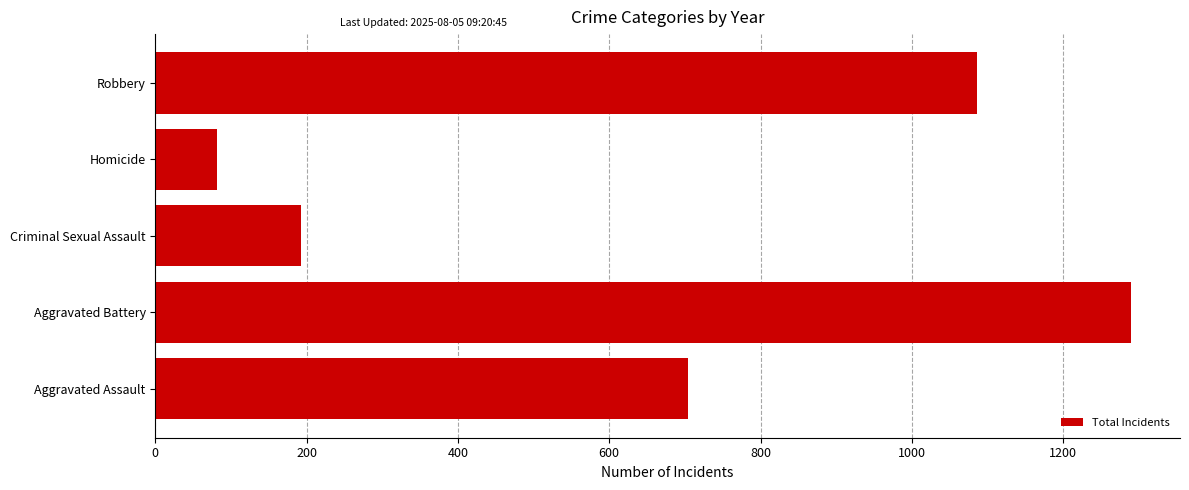

The chart shows a value of 81 at Homicide. True or false?

True